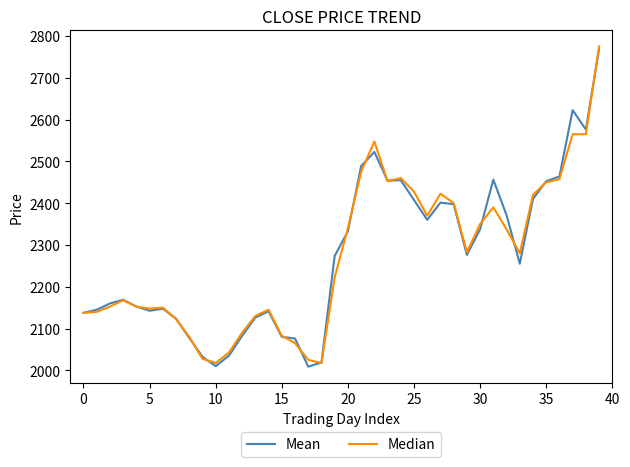

What is the greatest value displayed?

2775.0